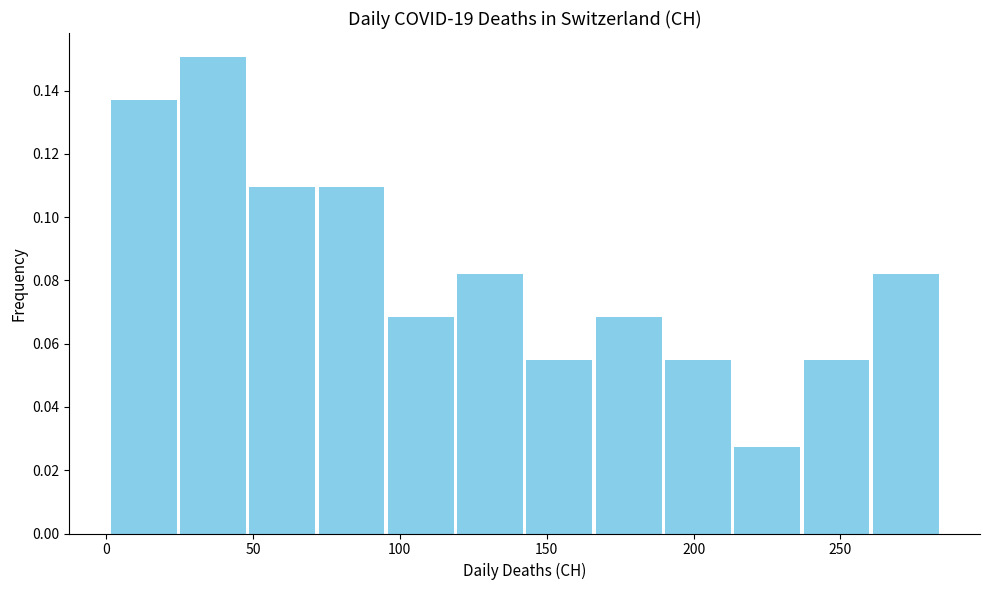

Reading left to right, list every bar in this chart as the range it spans on the x-axis followed by its height. Neither the bar edges nor the heights are printed on the chart, so give them approximately, as read against the axes.

0 to 25: 0.136
25 to 50: 0.150
50 to 70: 0.110
70 to 95: 0.110
95 to 120: 0.068
120 to 145: 0.082
145 to 165: 0.054
165 to 190: 0.068
190 to 215: 0.054
215 to 235: 0.028
235 to 260: 0.054
260 to 285: 0.082